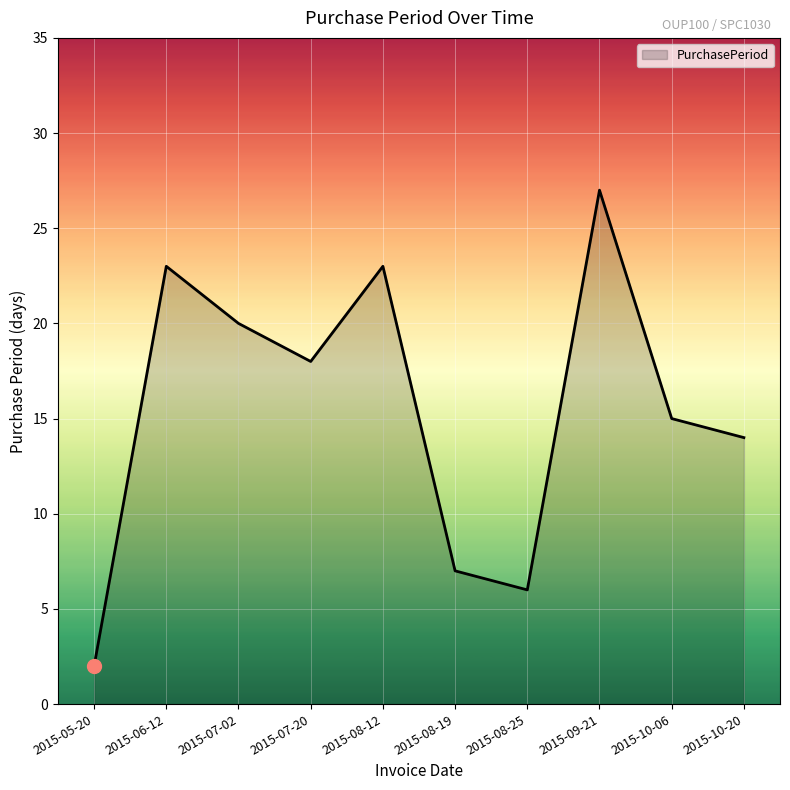

Does the chart display data point markers on the line(s)?

No